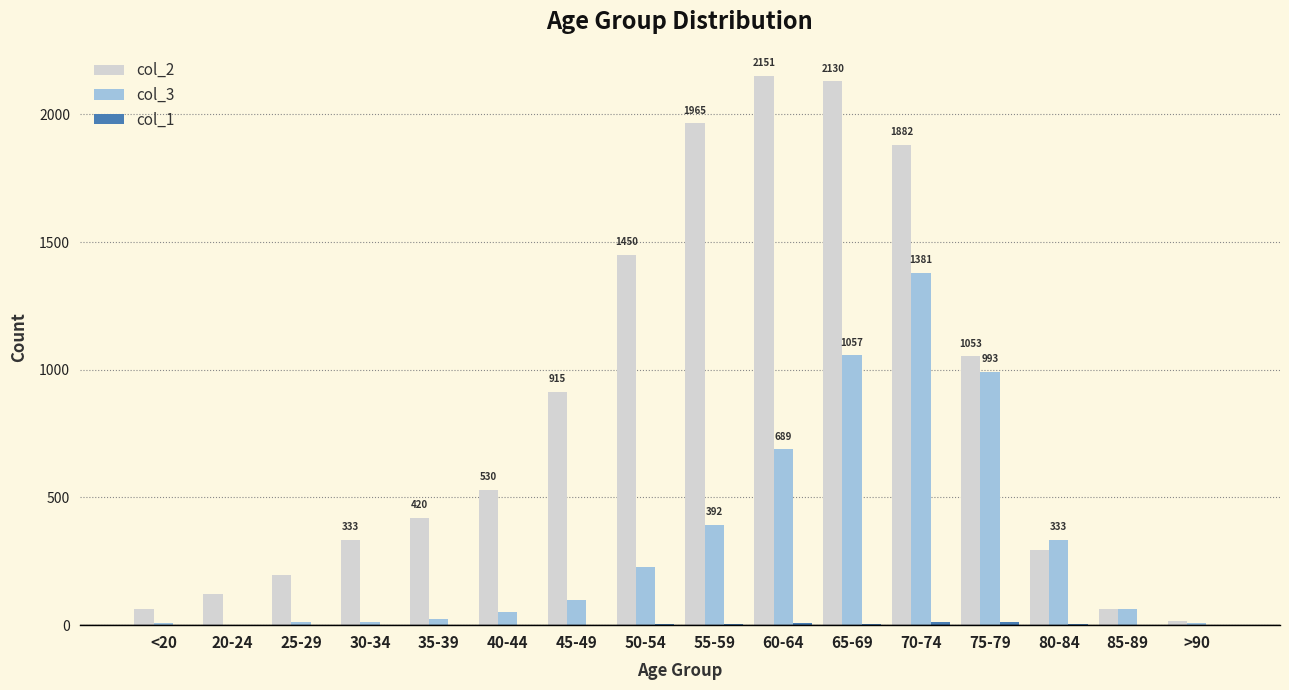

At which category is the sum across all series the highest?

70-74